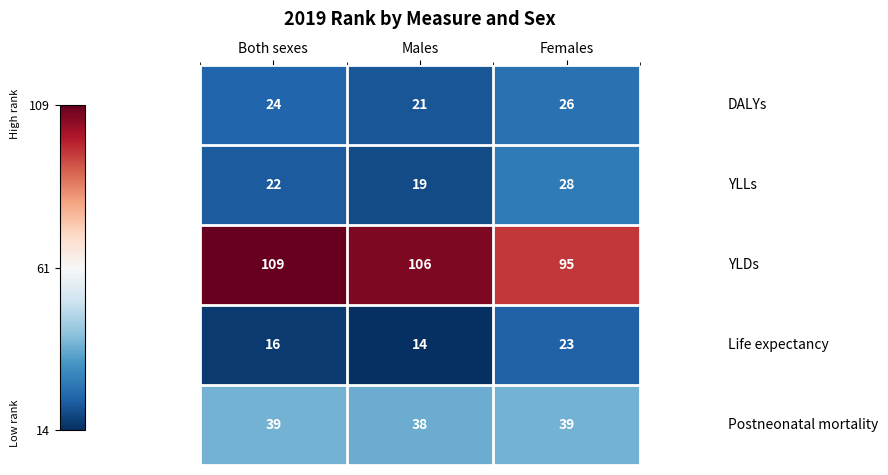

At which category is the sum across all series the highest?

Females